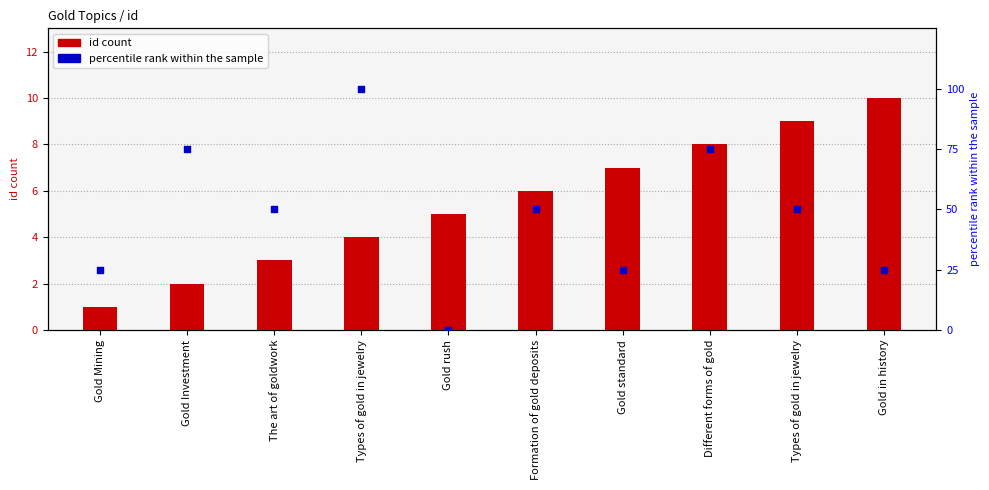

Which series has the largest total across all categories?

percentile rank within the sample